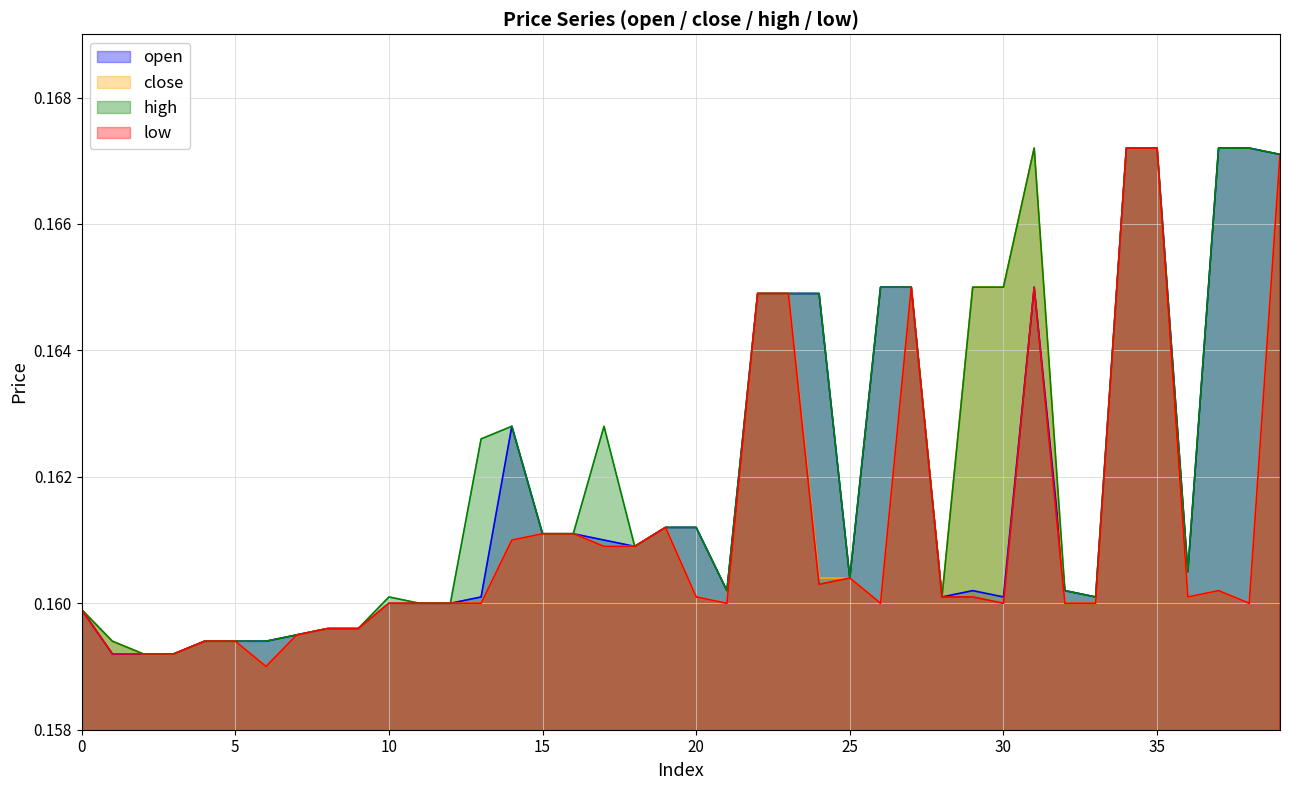

List the series in order of their peak value, lowest first.

open, close, high, low